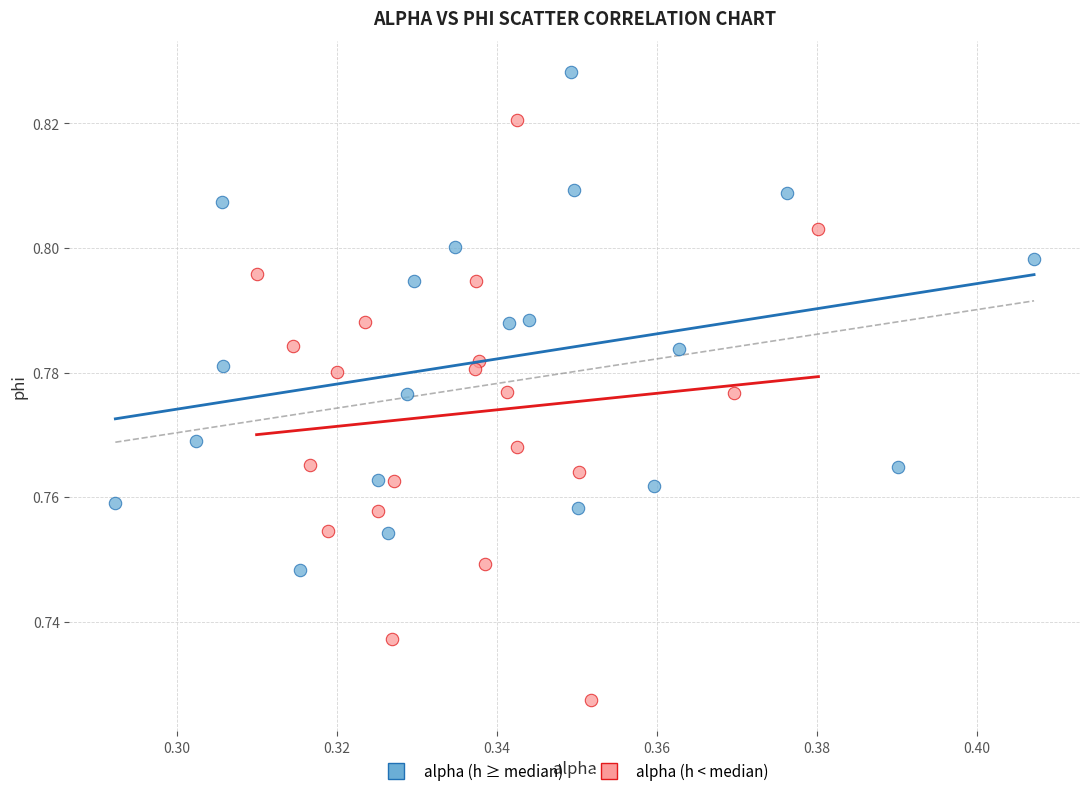

Which series has the widest spread of Y values?

alpha (h < median)